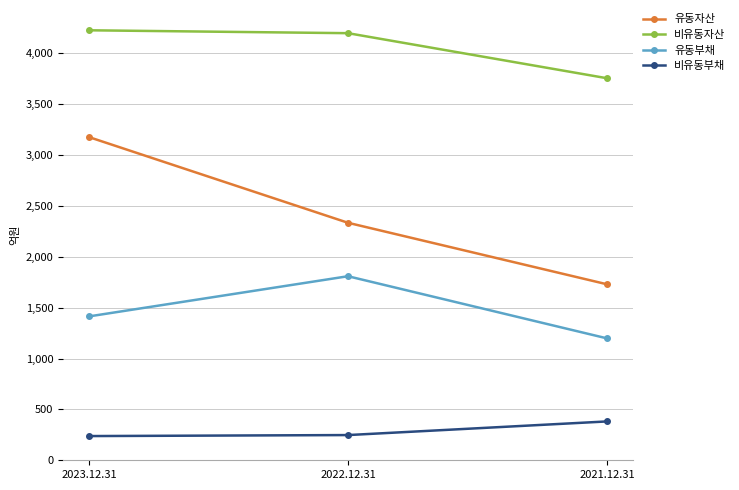

At how many categories does at least one series exceed 2982?

3